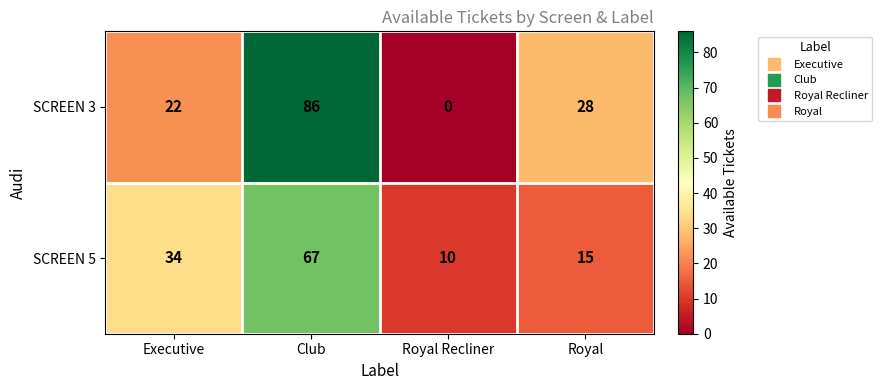

The SCREEN 5 series shows 26 at Club. True or false?

False